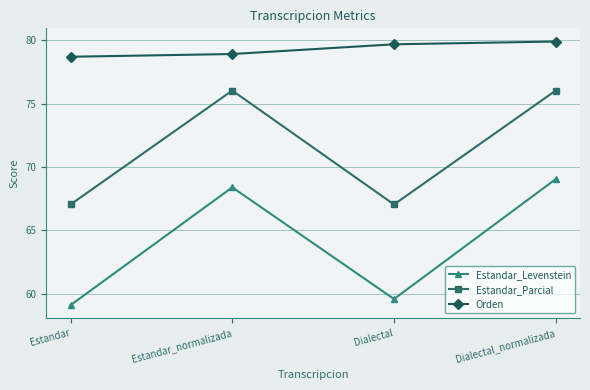

What is the sum of the Estandar_Levenstein values at Dialectal and Estandar?

118.7